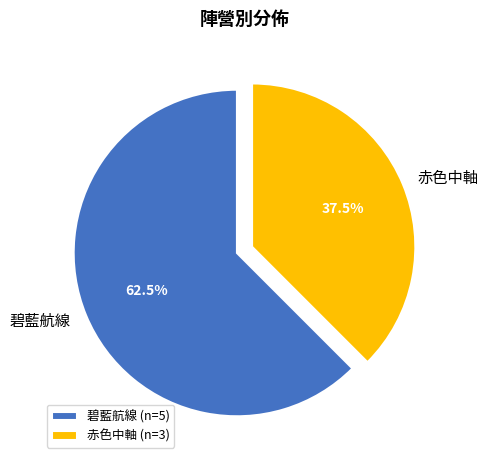

Do 碧藍航線 and 赤色中軸 together represent more than half of the pie?

Yes